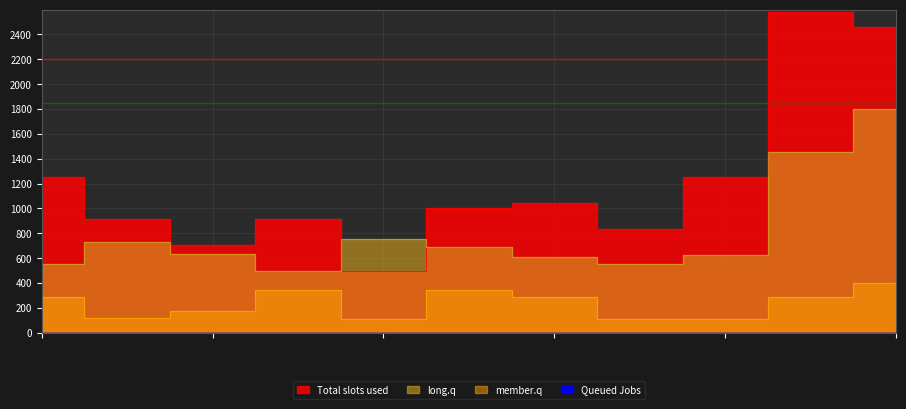

The value of Total slots used at 9 is 1767.7. True or false?

False